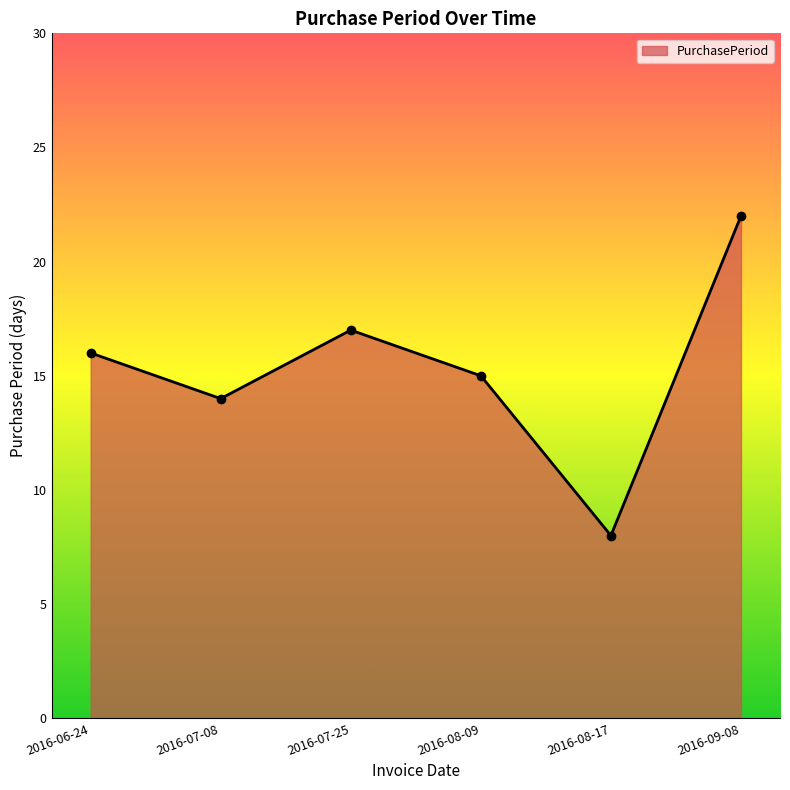

What is the approximate value at 2016-08-17?

8